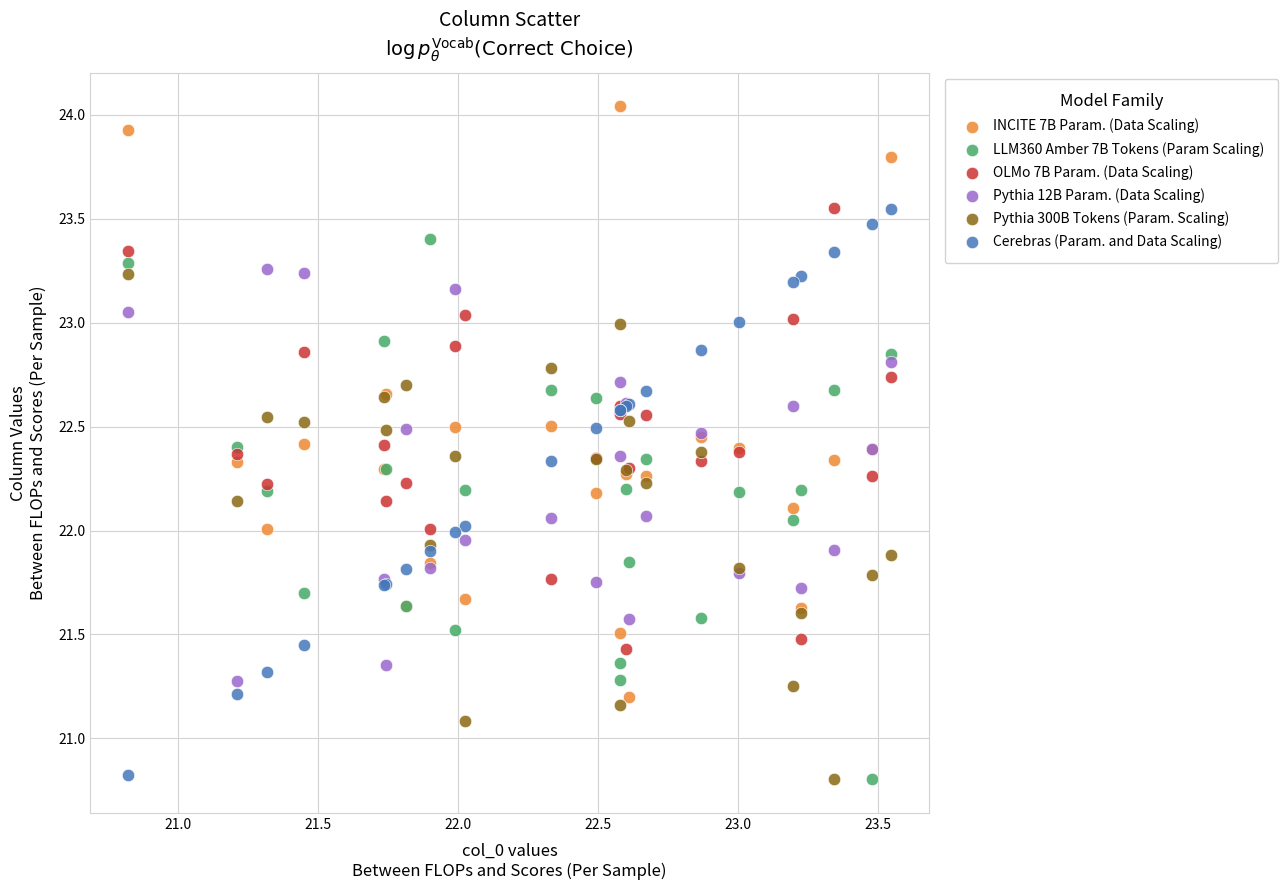

What is the X range (max minus min) for the scatter plot?

2.7